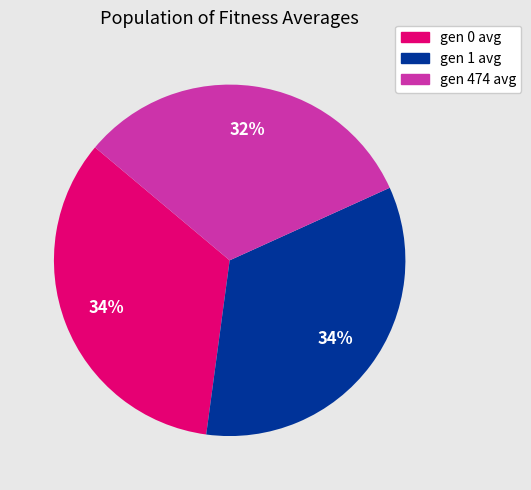

Do gen 0 avg and gen 474 avg together represent more than half of the pie?

Yes